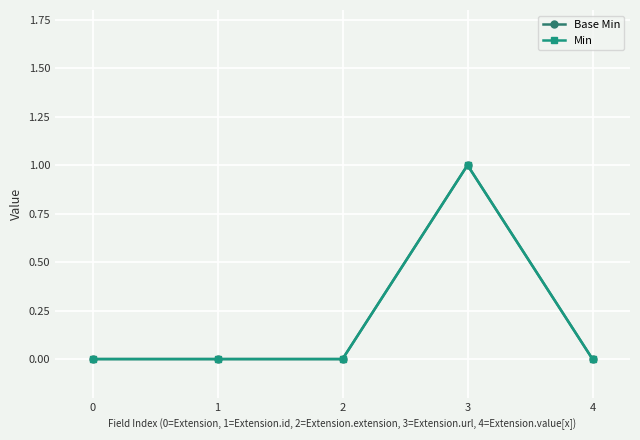

Does the chart display data point markers on the line(s)?

Yes